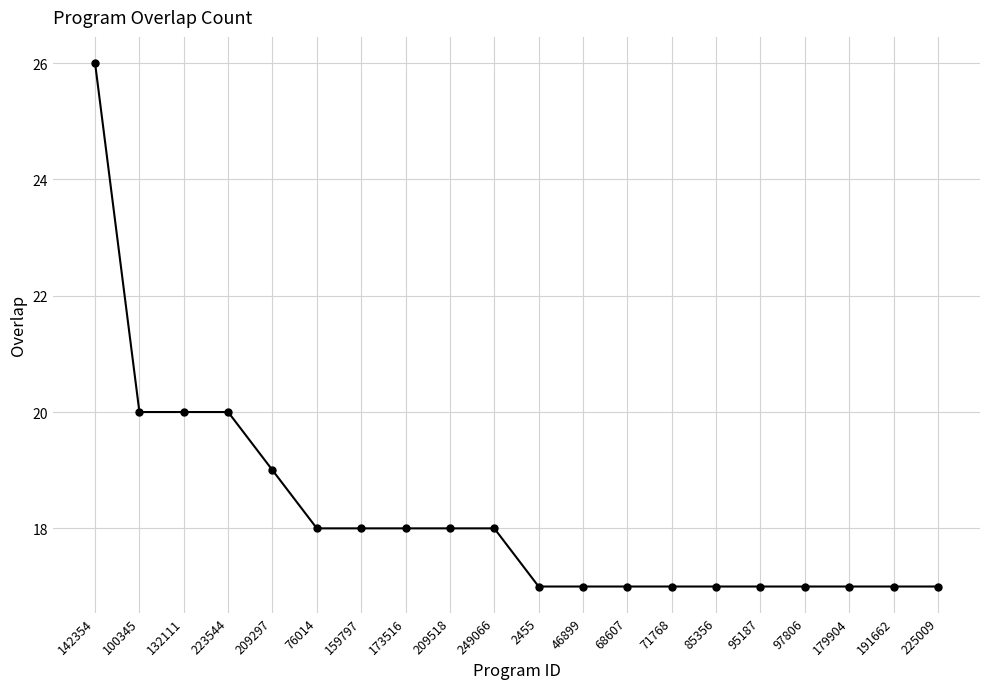

Reading right to left, list all the values displayed in this chart.

225009=17	191662=17	179904=17	97806=17	95187=17	85356=17	71768=17	68607=17	46899=17	2455=17	249066=18	209518=18	173516=18	159797=18	76014=18	209297=19	223544=20	132111=20	100345=20	142354=26